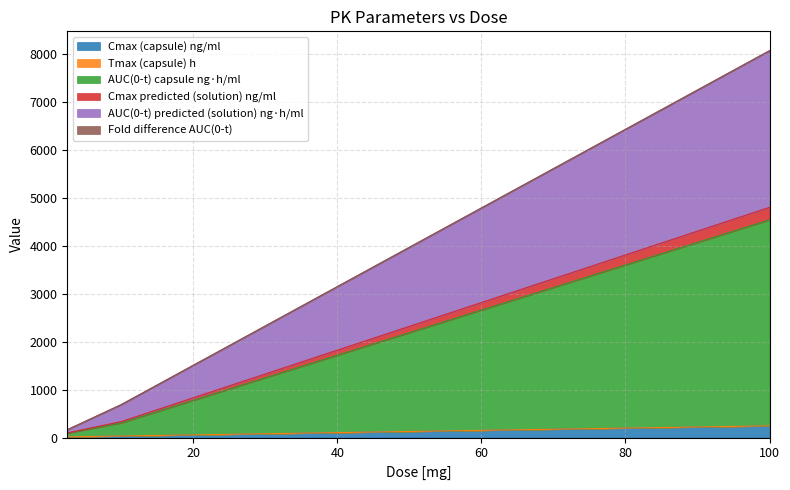

At how many categories does at least one series exceed 7323?

1